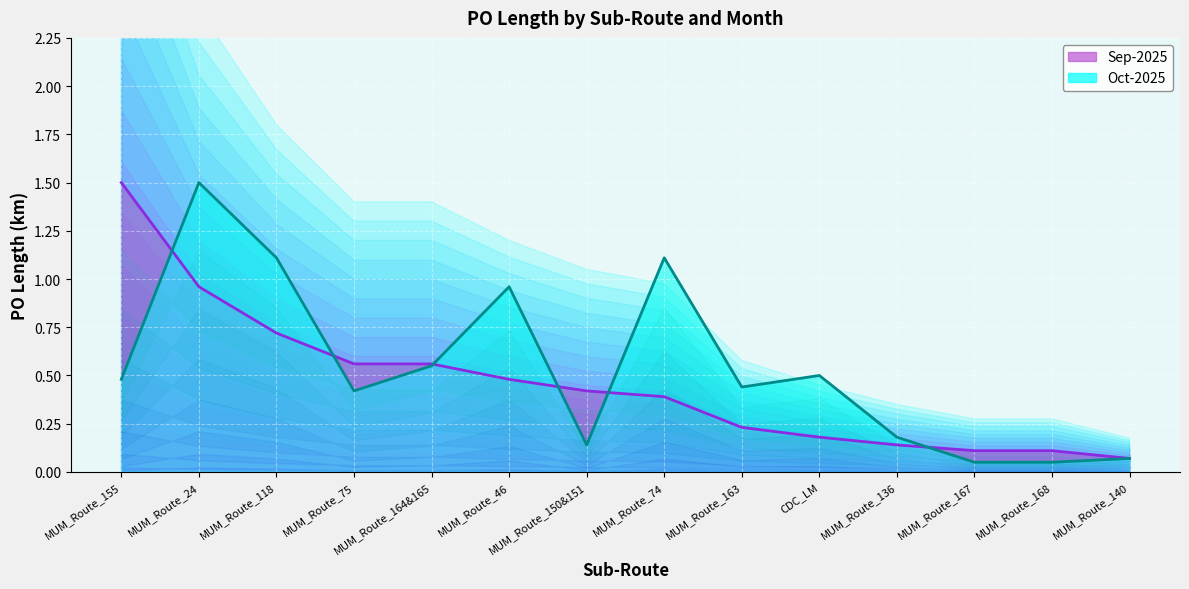

True or false: Sep-2025 has a value of 0.7 at MUM_Route_118.

True